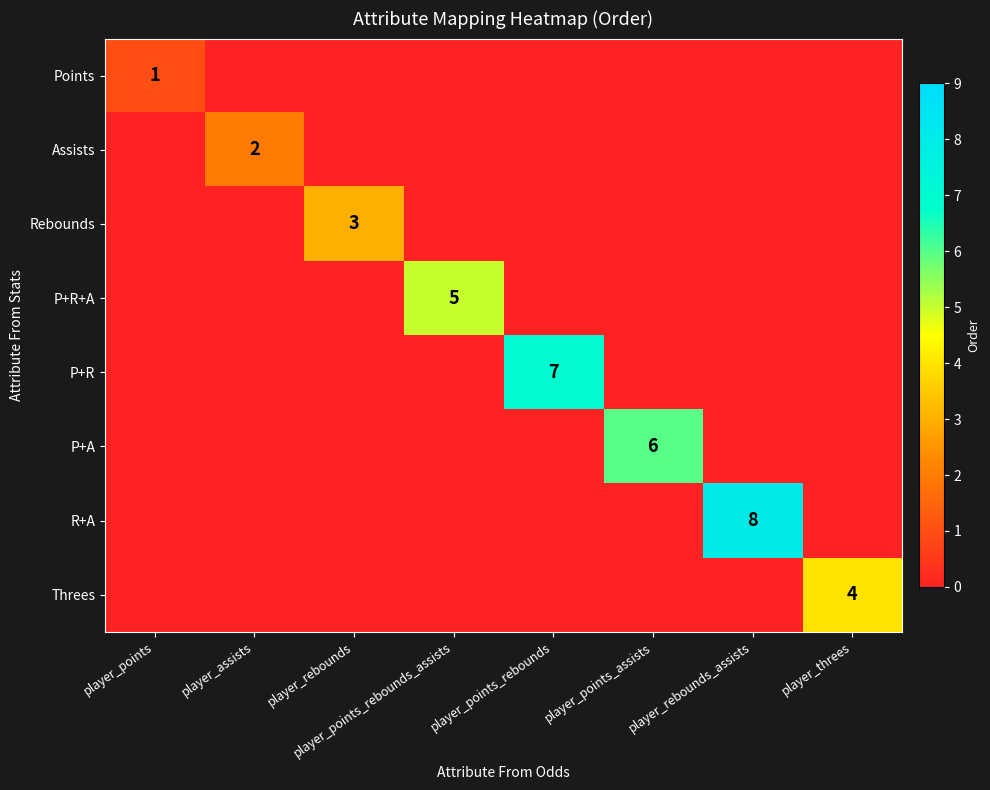

True or false: Assists has a value of 2 at player_assists.

True